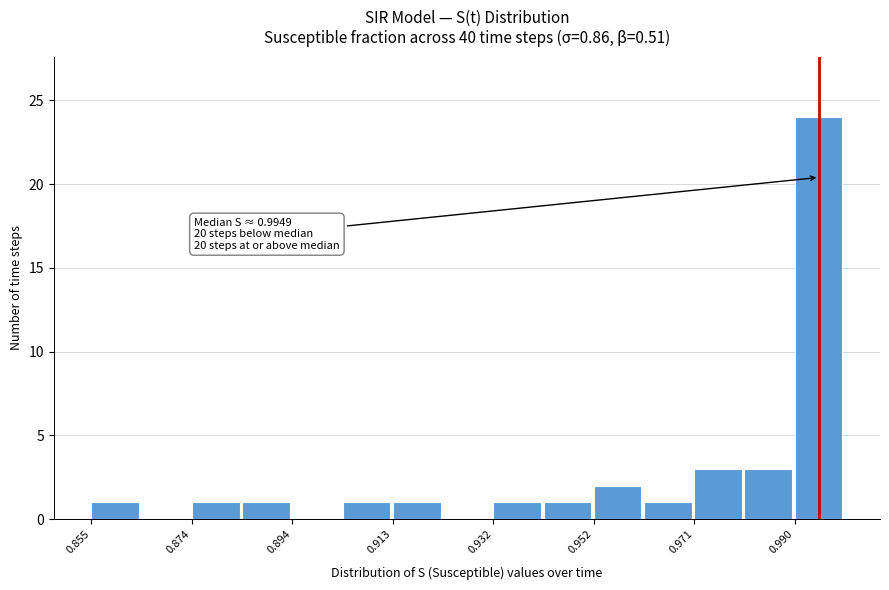

Over which range of the x-axis is the bar tallest?

0.990 to 1.000